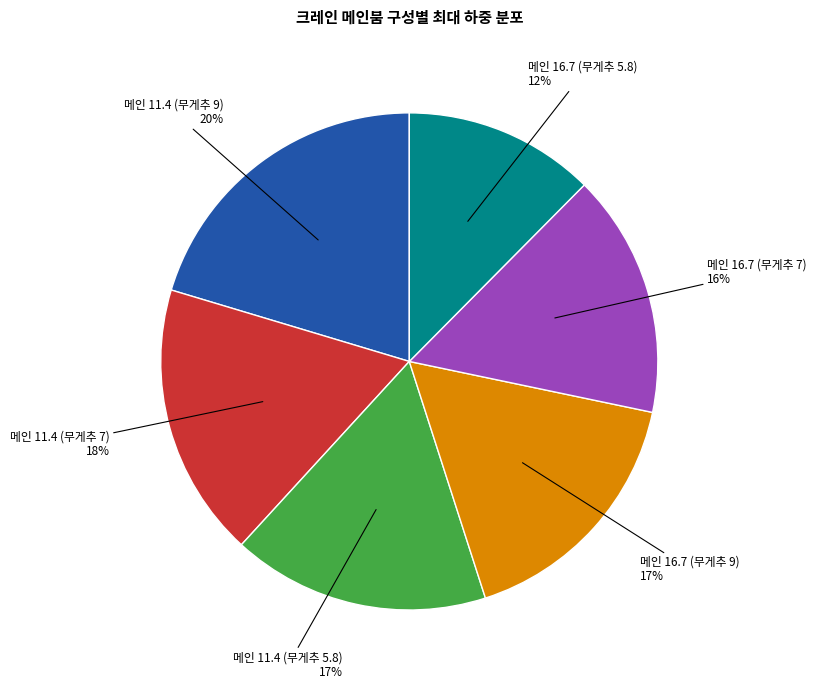

To the nearest percent, what is the difference between the largest and smallest slice percentages?

8%